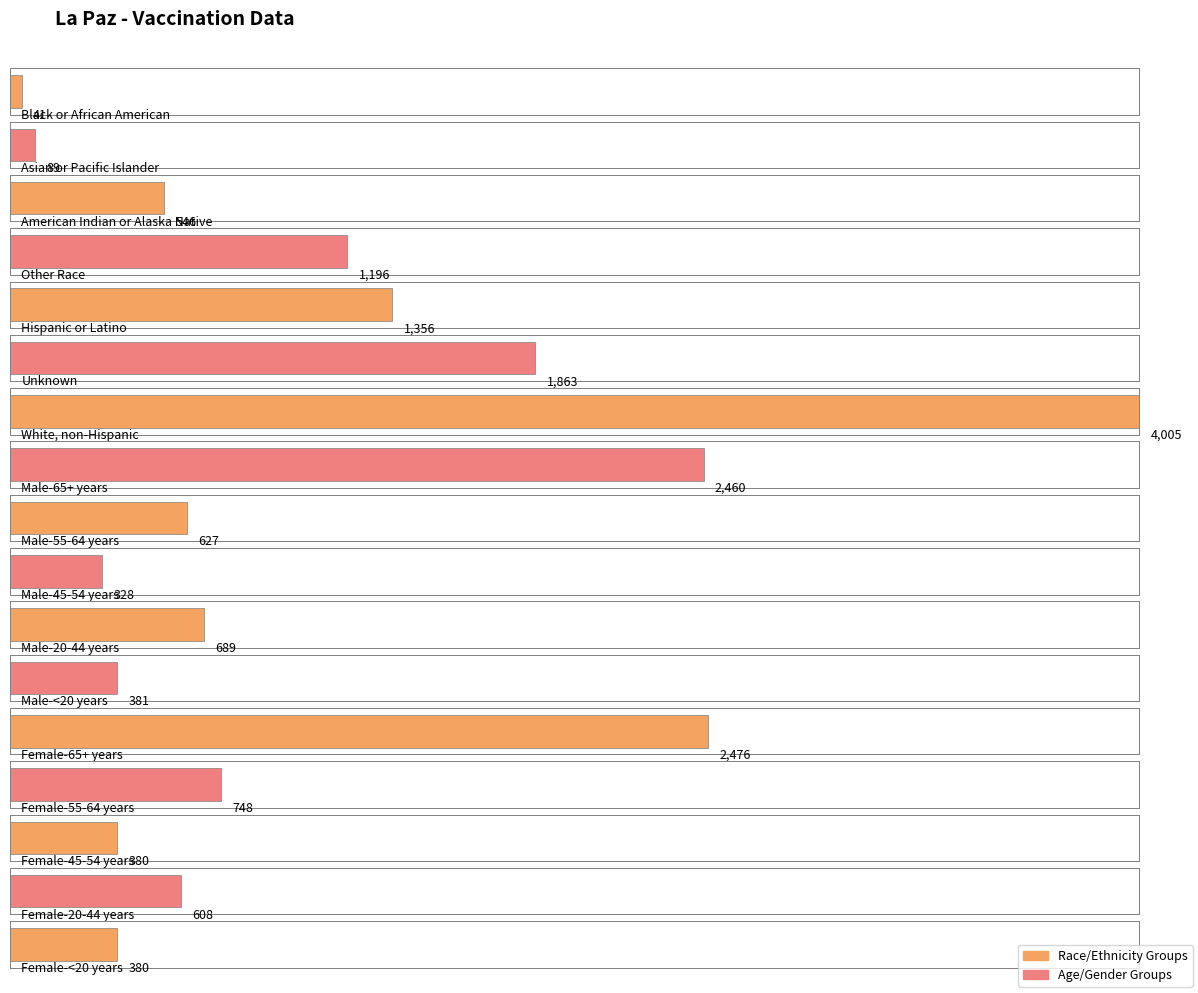

List the labels in order of value, smallest first.

Black or African American, Asian or Pacific Islander, Male-45-54 years, Female-45-54 years, Female-<20 years, Male-<20 years, American Indian or Alaska Native, Female-20-44 years, Male-55-64 years, Male-20-44 years, Female-55-64 years, Other Race, Hispanic or Latino, Unknown, Male-65+ years, Female-65+ years, White, non-Hispanic